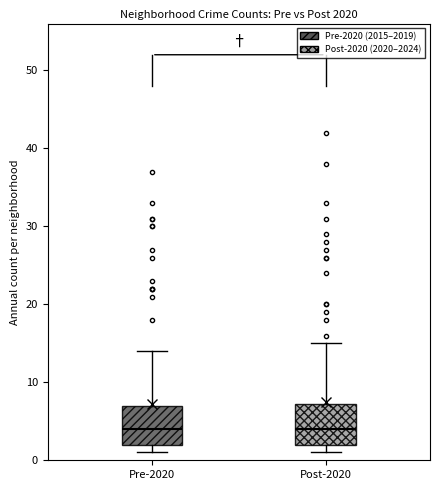

Reading left to right, read every box against the y-axis: the position of its median line, the range the box covers, and the ends of its whiskers. The values are not printed on the chart, so give them approximately, as read against the axis.

Pre-2020: median 4, box 2 to 7, whiskers 1 to 14
Post-2020: median 4, box 2 to 7, whiskers 1 to 15